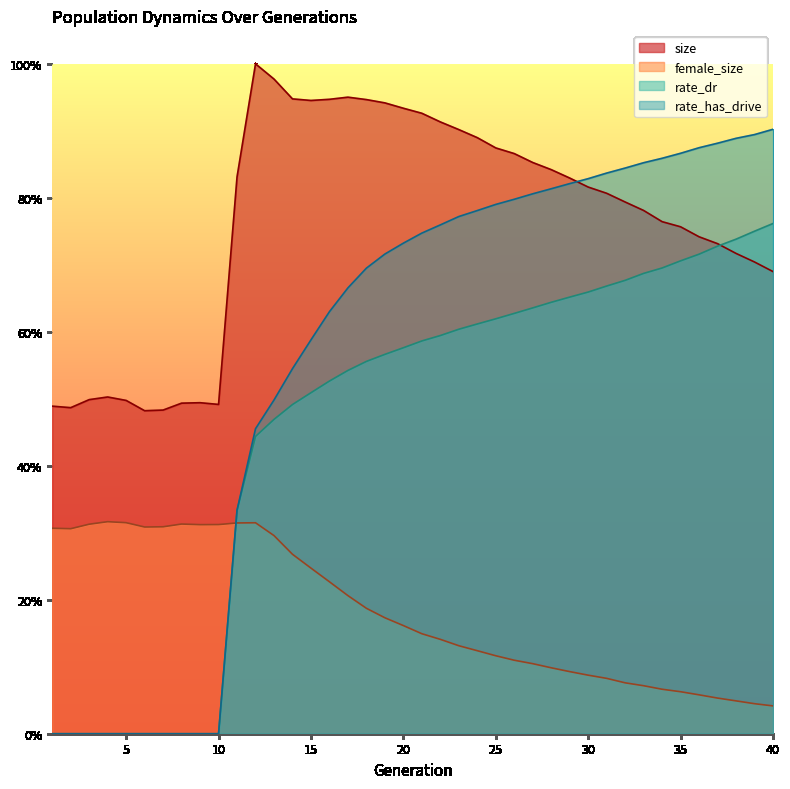

Between 24 and 25, which is larger?

24